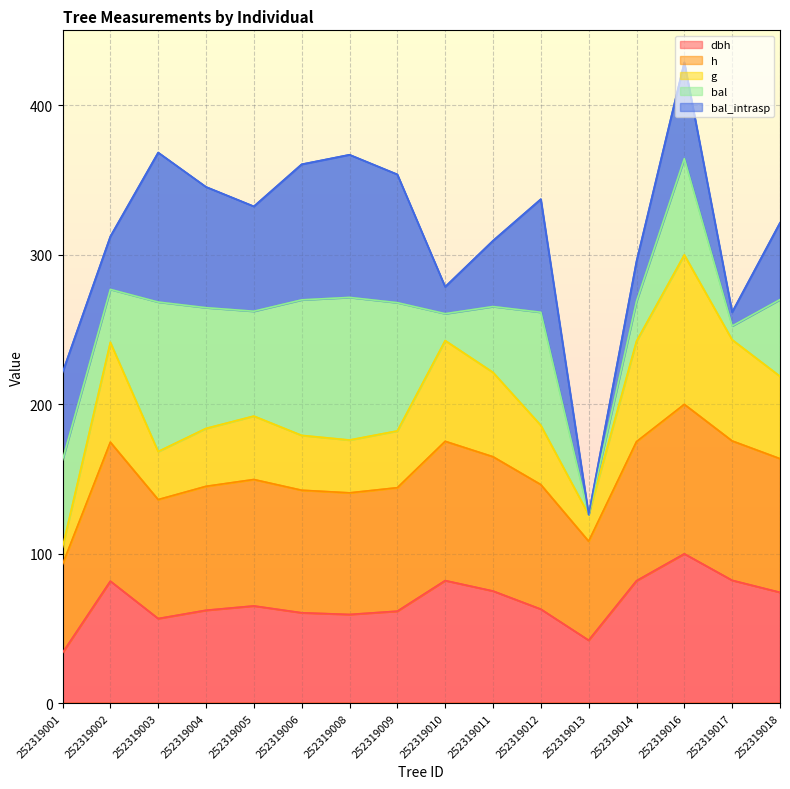

True or false: h and dbh intersect in this chart.

False